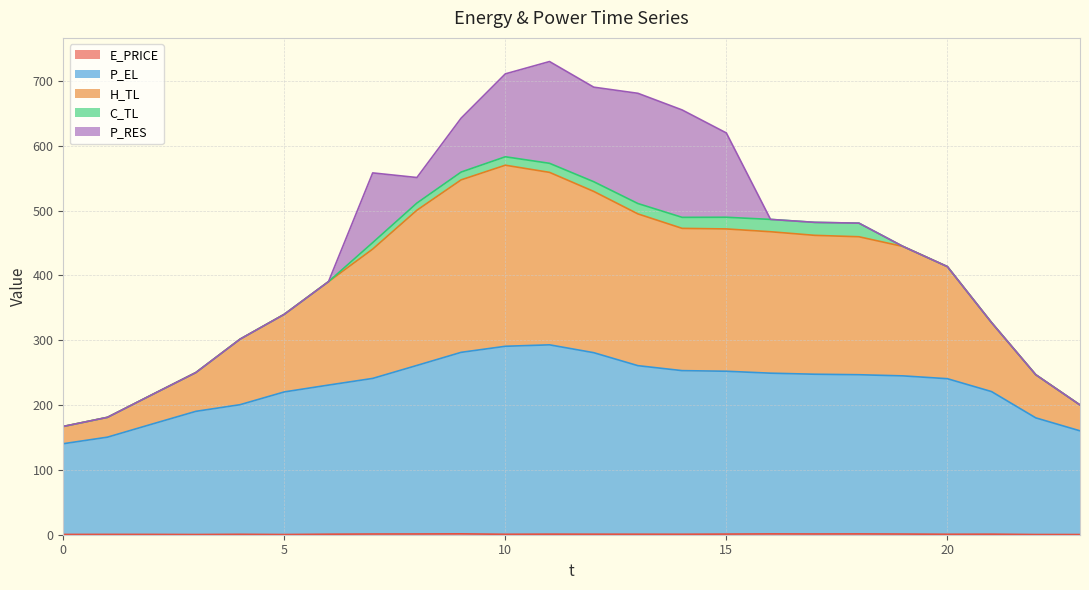

Between 9 and 12, which is larger?

9